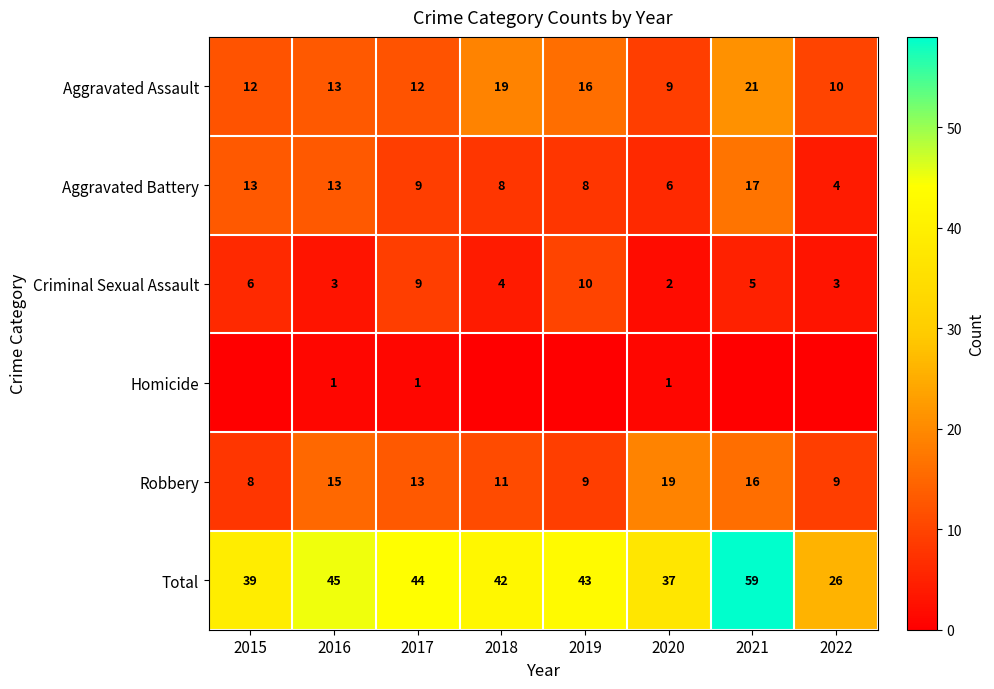

Rank the categories by Total value from lowest to highest.

2022, 2020, 2015, 2018, 2019, 2017, 2016, 2021